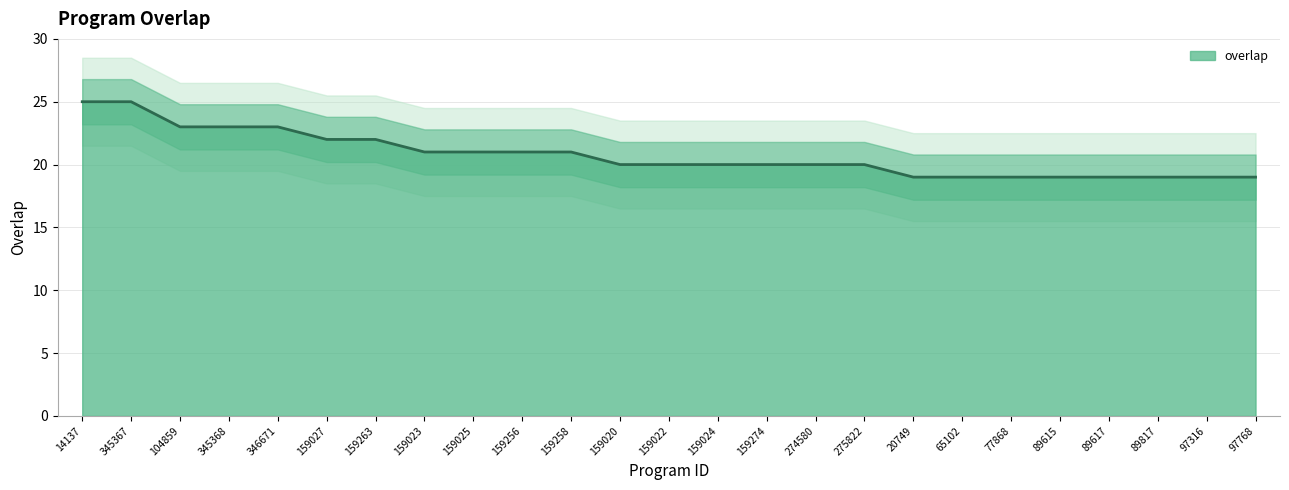

What is the label of the 19th point from the right?

159263